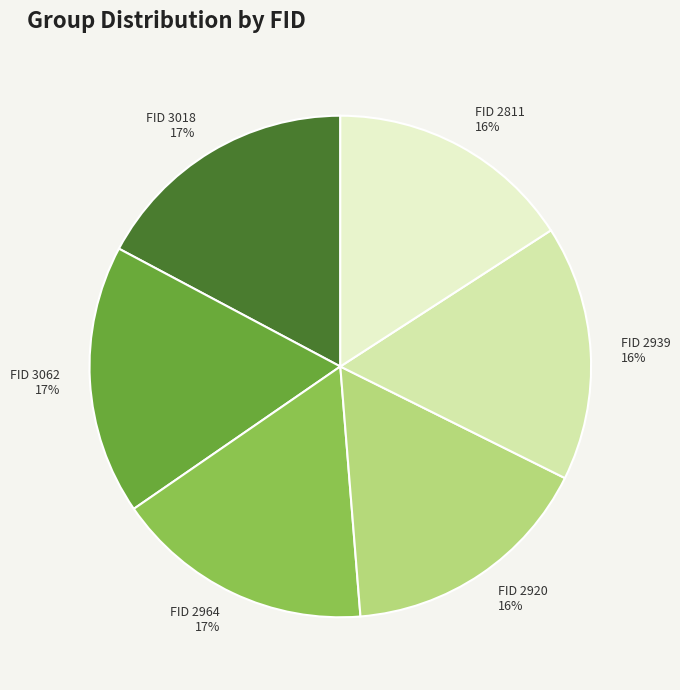

To the nearest percent, what is the average slice percentage?

17%